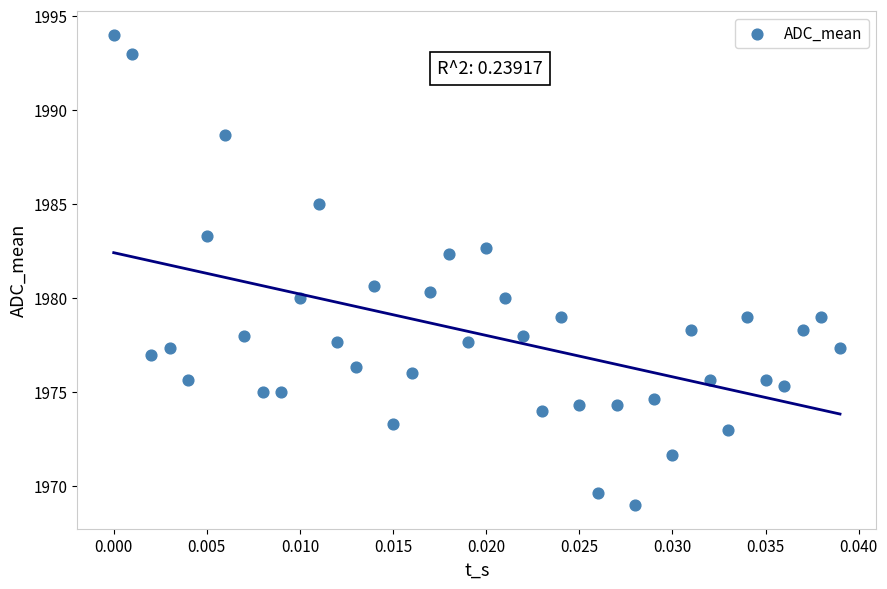

What Y value in the scatter plot is closest to 1981?

1980.7